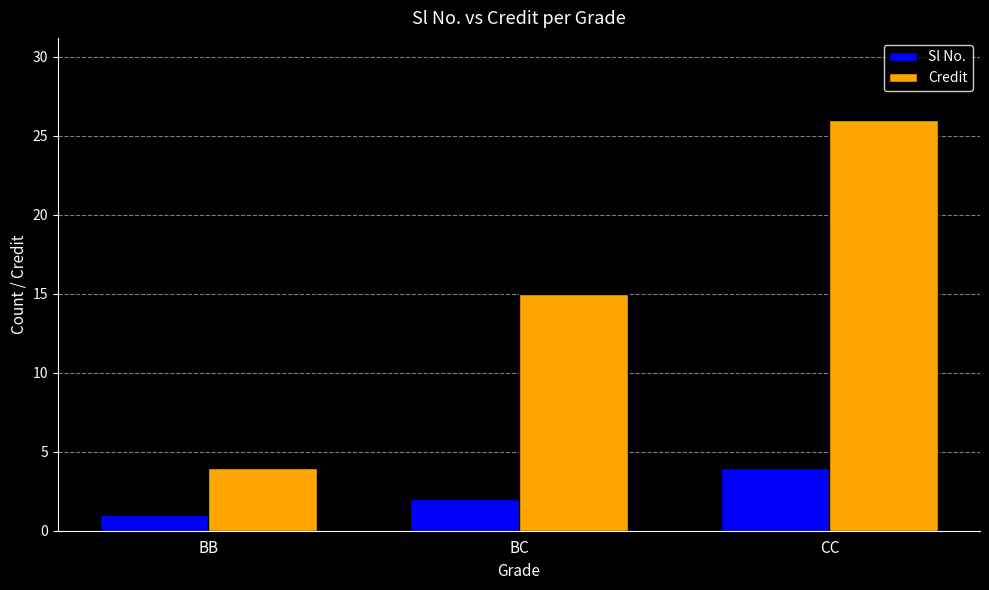

True or false: Sl No. has a value of 7 at CC.

False